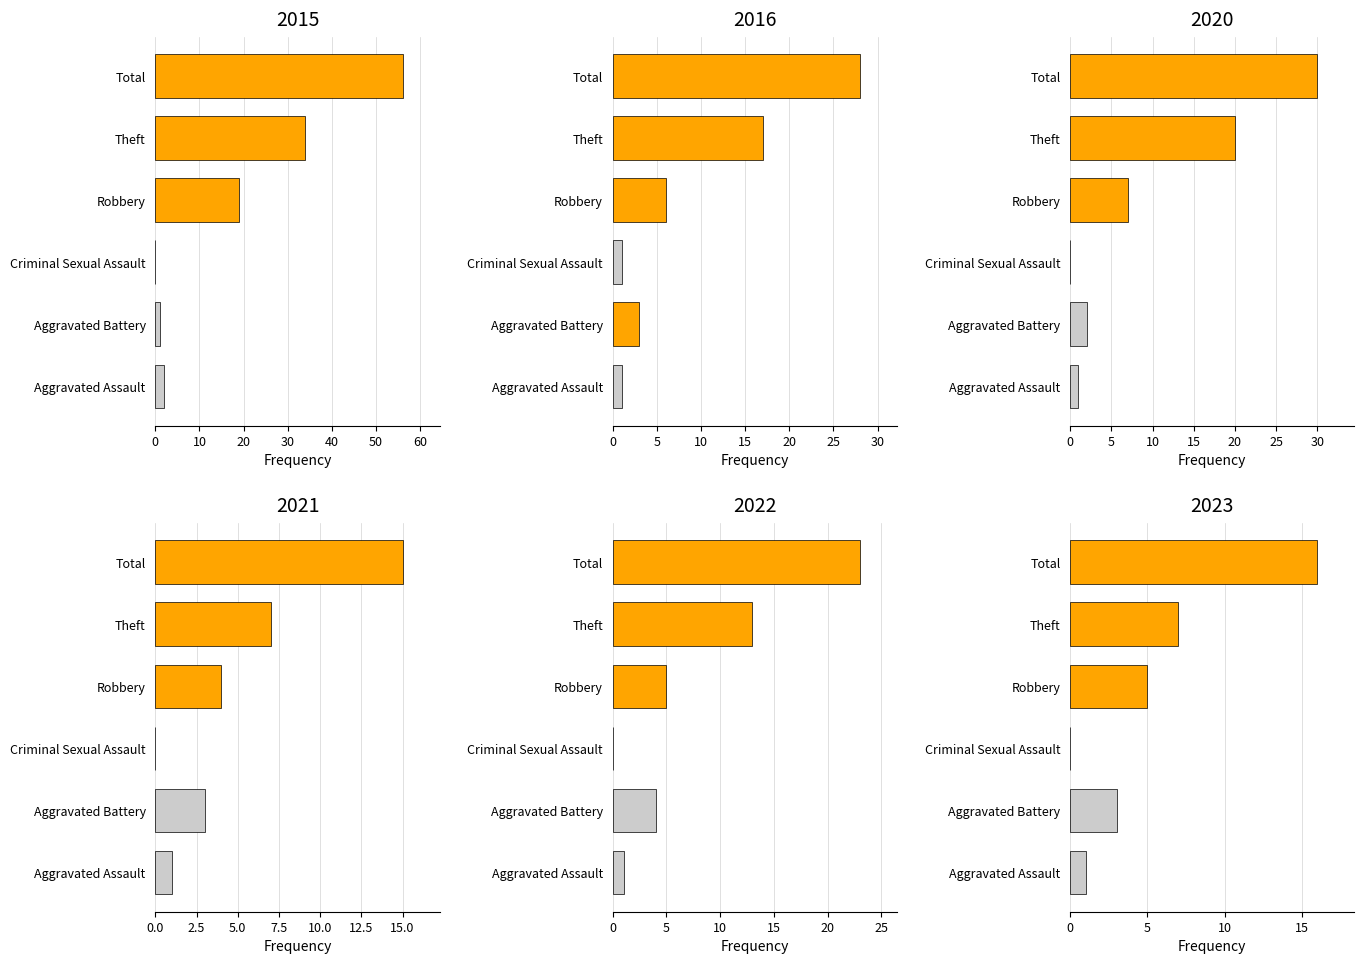

What is the maximum value for 2015?

56